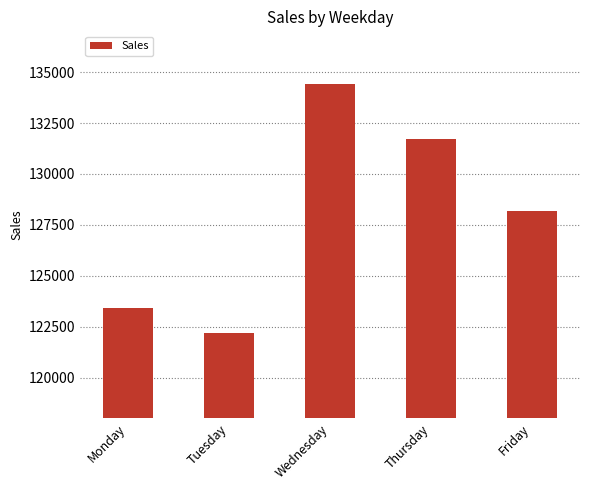

Rank the categories by value from lowest to highest.

Tuesday, Monday, Friday, Thursday, Wednesday